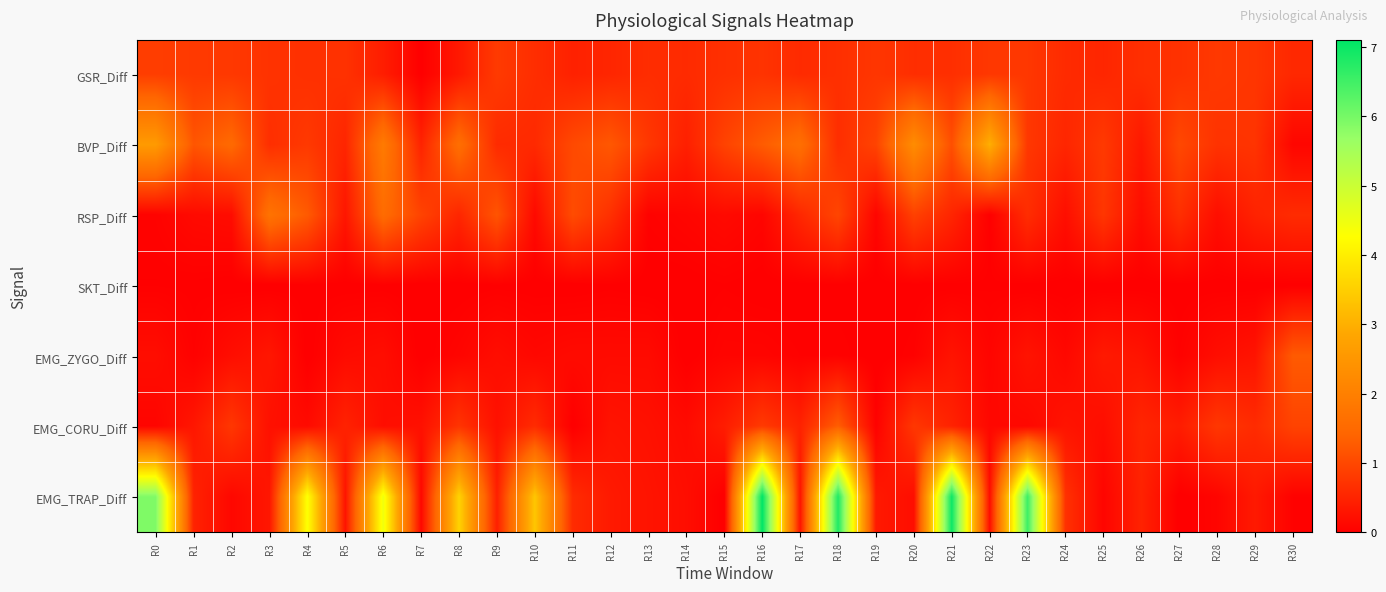

Between R5 and R6, which is larger?

R5